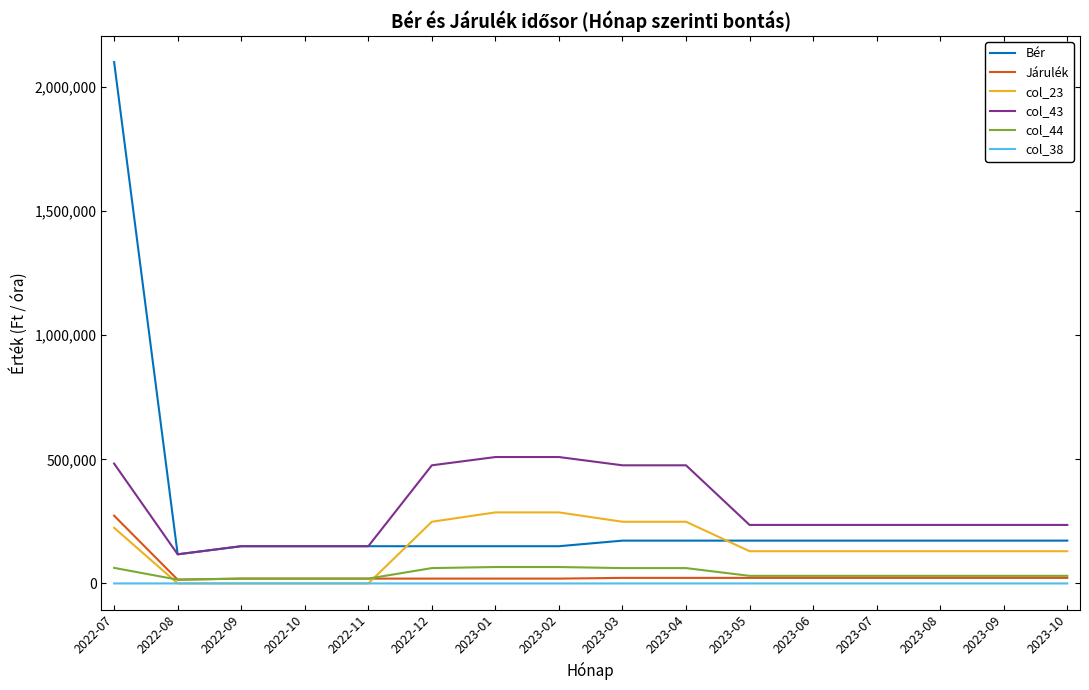

True or false: col_43 and Járulék cross at least once.

False